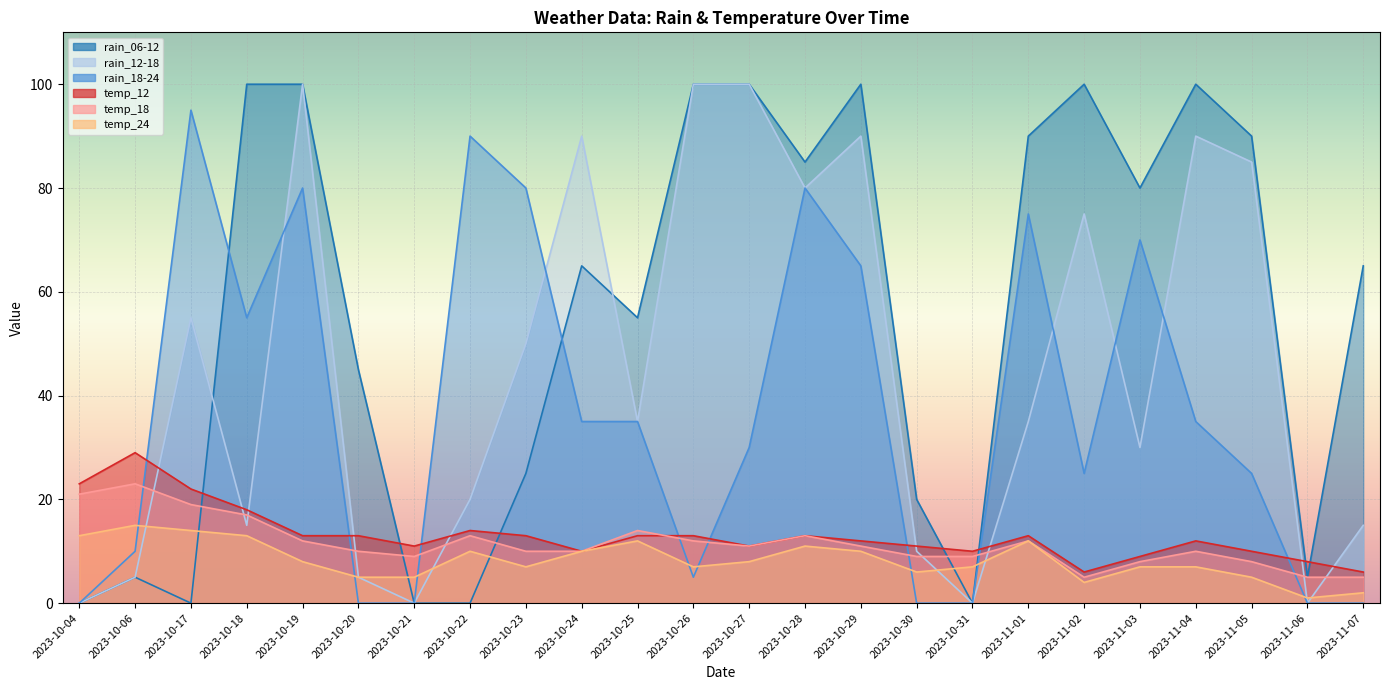

What is the total value across all series at 2023-11-07?

93